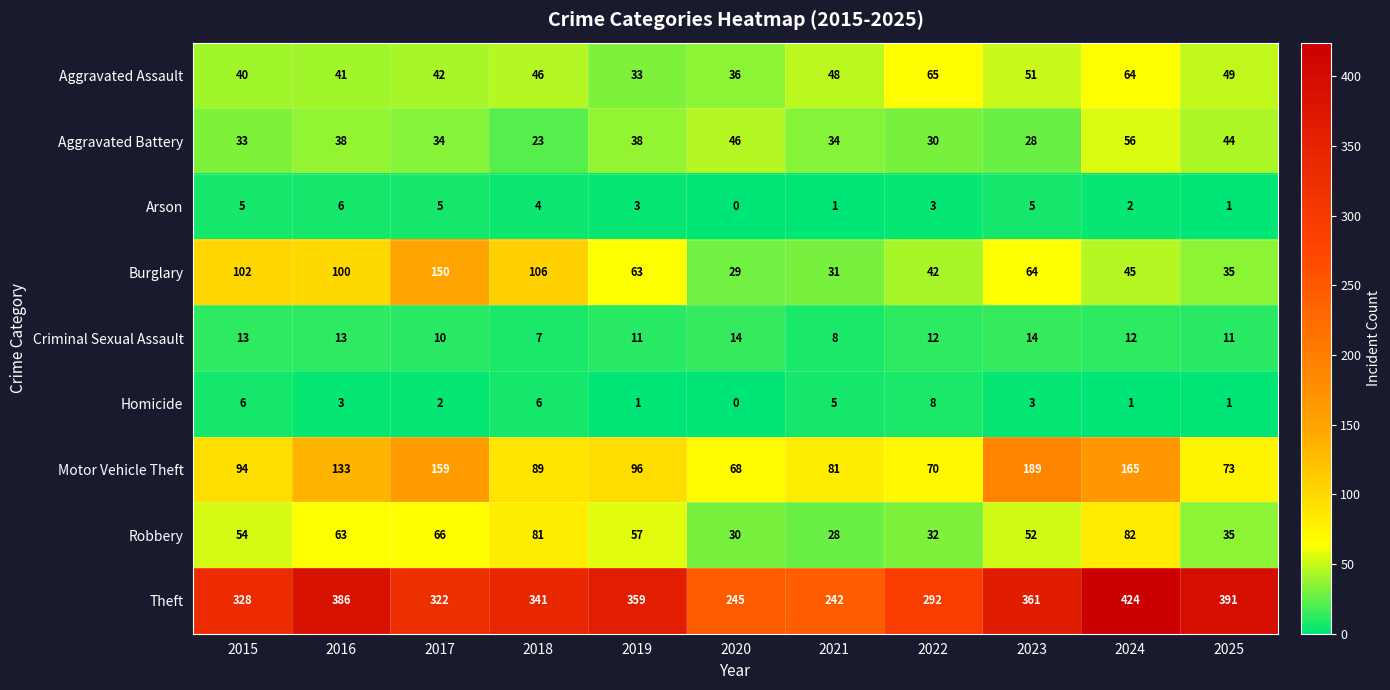

At which category is the sum across all series the highest?

2024